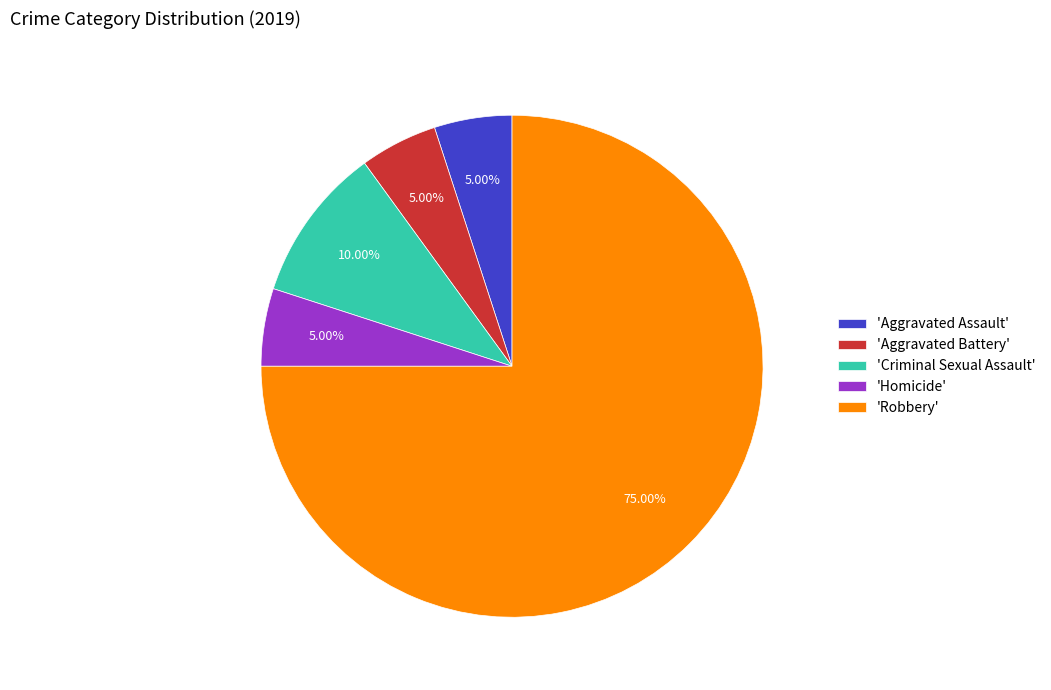

Which category accounts for the majority?

'Robbery'